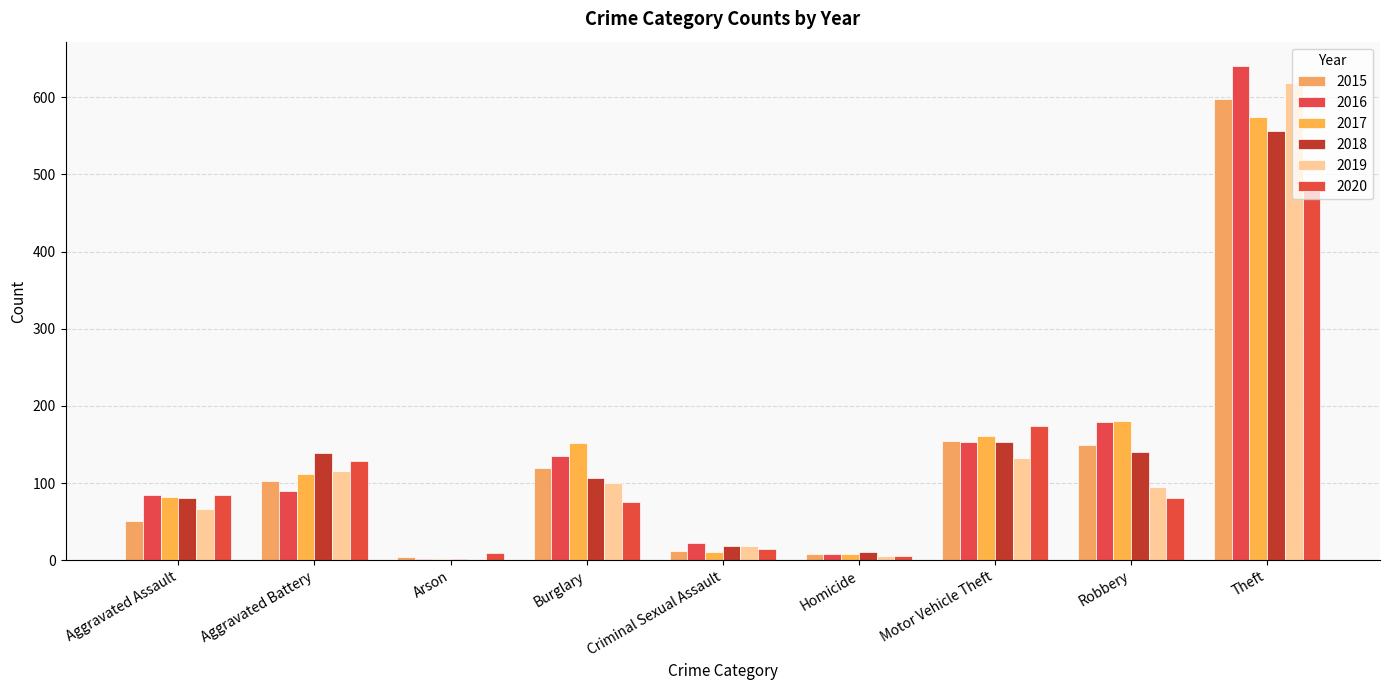

Reading right to left, transcribe all the data shown in this chart.

2015: Theft=598	Robbery=149	Motor Vehicle Theft=154	Homicide=8	Criminal Sexual Assault=12	Burglary=120	Arson=4	Aggravated Battery=102	Aggravated Assault=51
2016: Theft=640	Robbery=179	Motor Vehicle Theft=153	Homicide=8	Criminal Sexual Assault=22	Burglary=135	Arson=1	Aggravated Battery=90	Aggravated Assault=85
2017: Theft=575	Robbery=180	Motor Vehicle Theft=161	Homicide=8	Criminal Sexual Assault=10	Burglary=152	Arson=1	Aggravated Battery=112	Aggravated Assault=82
2018: Theft=556	Robbery=140	Motor Vehicle Theft=153	Homicide=10	Criminal Sexual Assault=18	Burglary=106	Arson=2	Aggravated Battery=139	Aggravated Assault=81
2019: Theft=618	Robbery=95	Motor Vehicle Theft=132	Homicide=5	Criminal Sexual Assault=19	Burglary=100	Arson=2	Aggravated Battery=116	Aggravated Assault=66
2020: Theft=481	Robbery=81	Motor Vehicle Theft=174	Homicide=6	Criminal Sexual Assault=14	Burglary=75	Arson=9	Aggravated Battery=128	Aggravated Assault=84